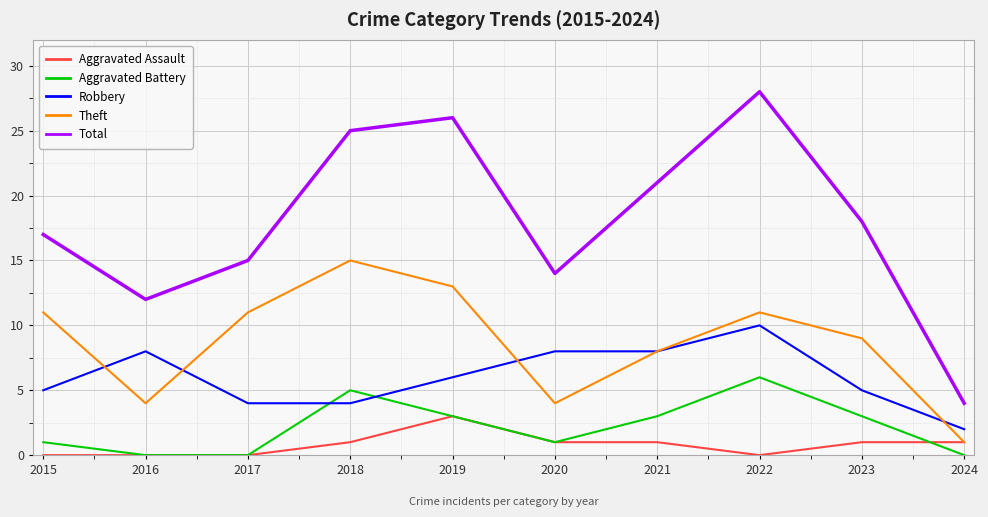

Which series has the largest total across all categories?

Total